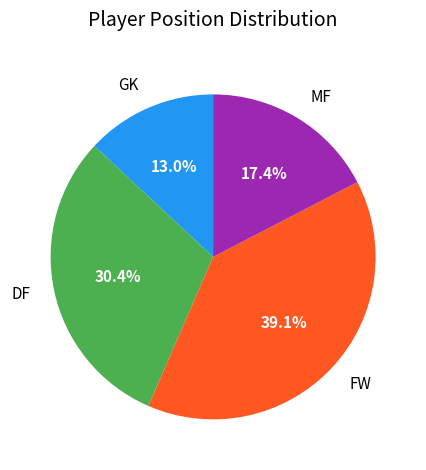

To the nearest percent, what is the average slice percentage?

25%